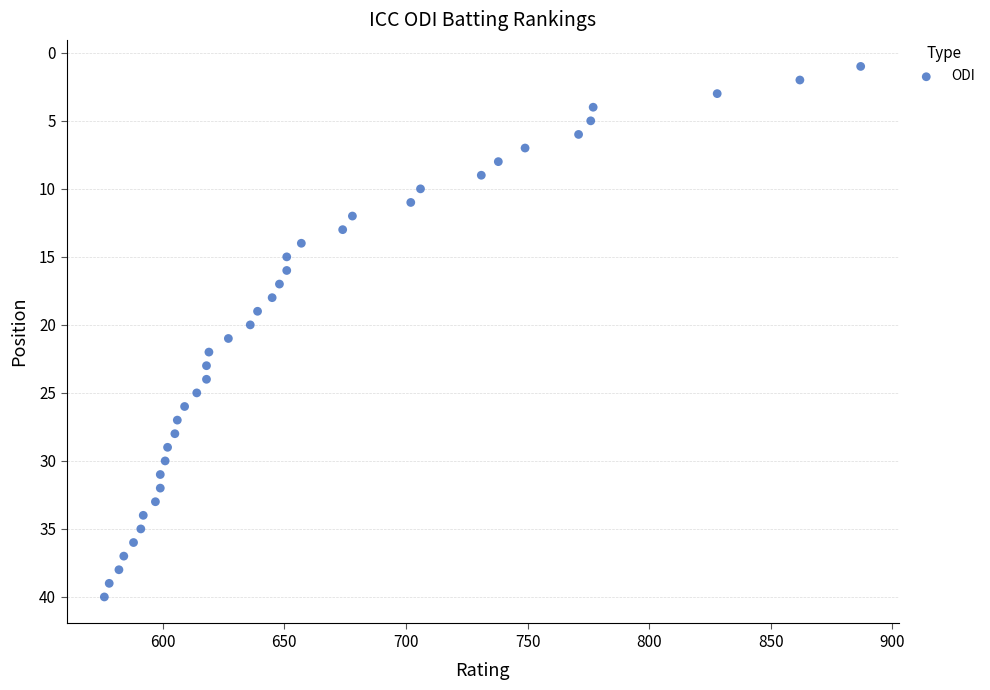

What is the range of Y values (max minus min)?

39